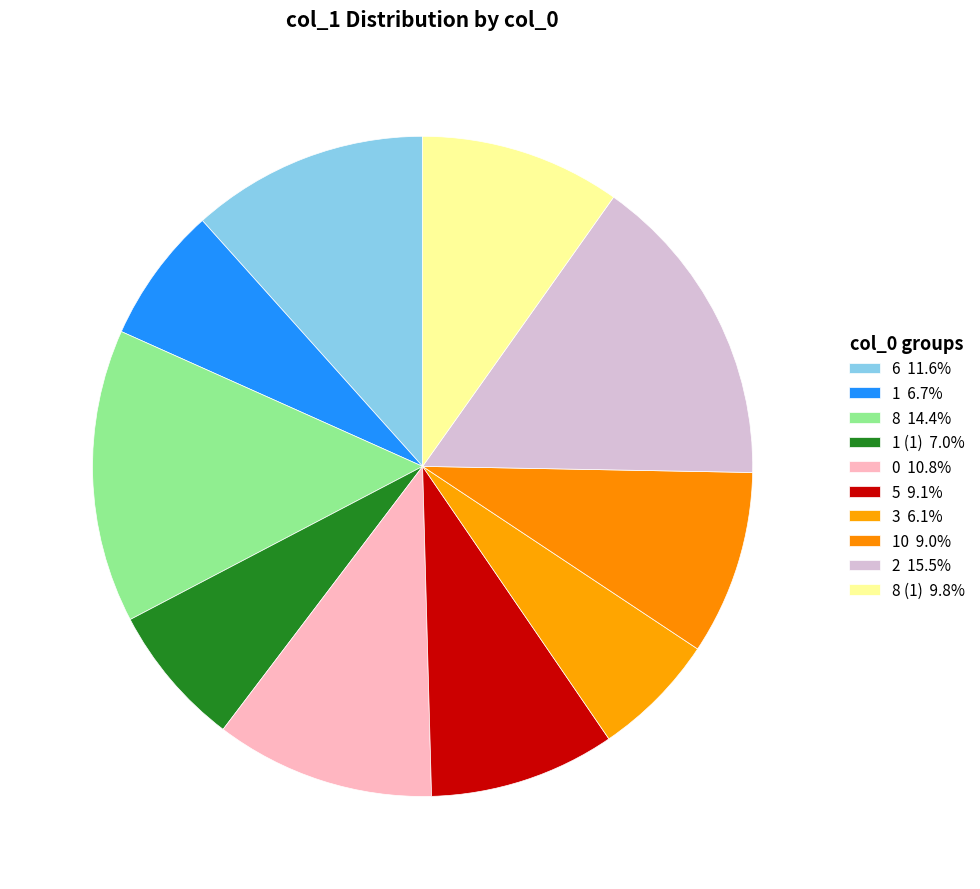

How many segments does this pie chart have?

10